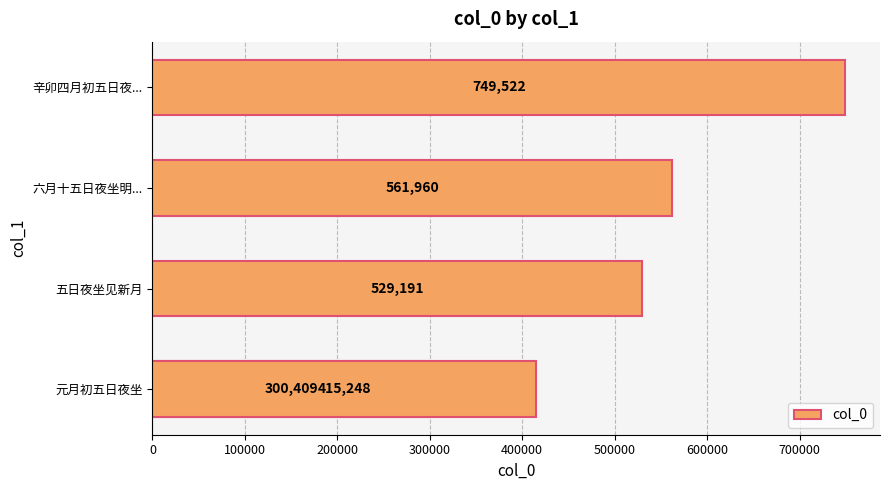

True or false: the data shows 415248 at 100000.

True